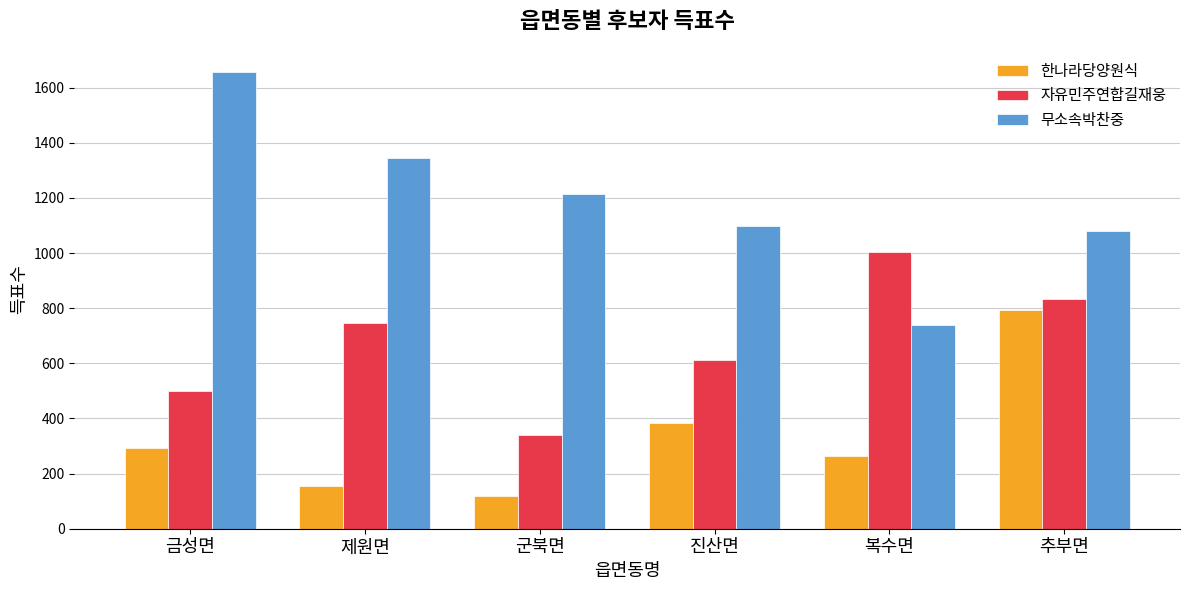

What position from the right is 추부면?

1